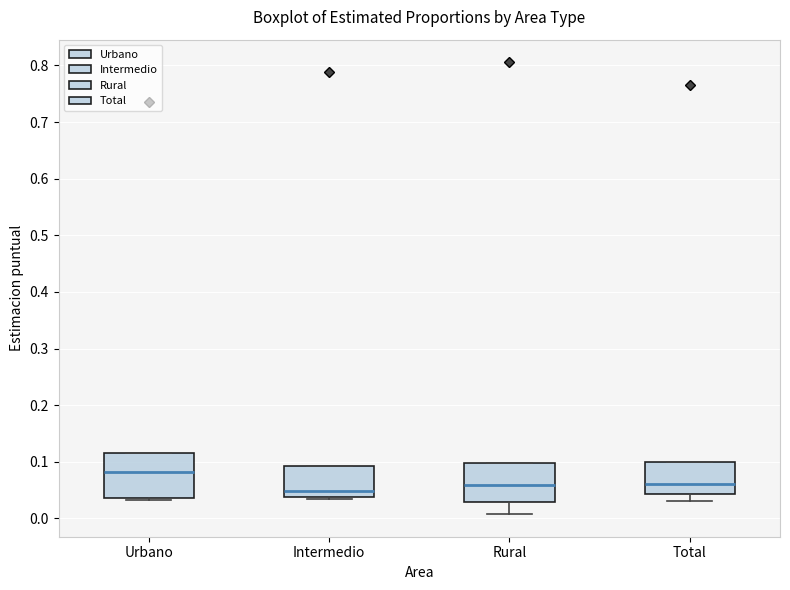

Which box has the lowest median line?

Intermedio